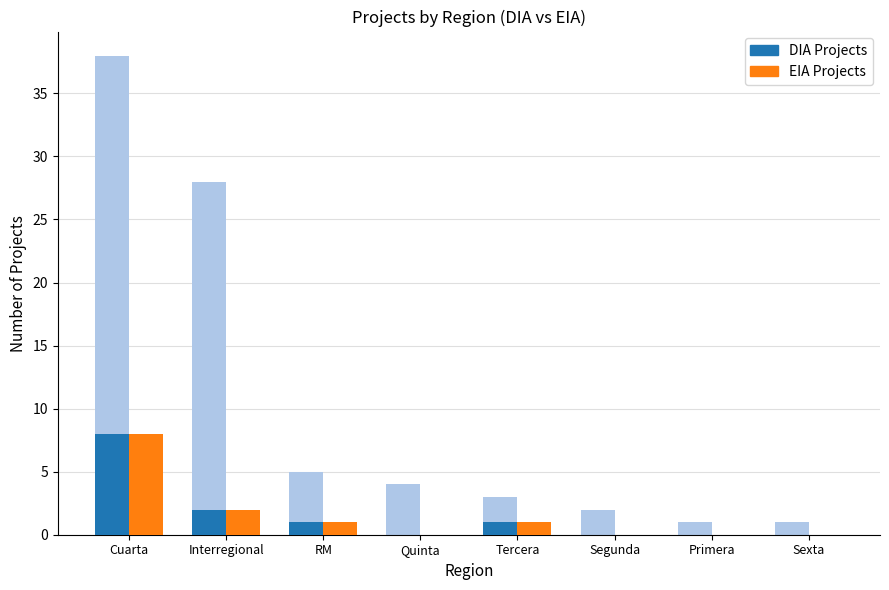

Count the DIA Projects values in the range 0 to 2.

7